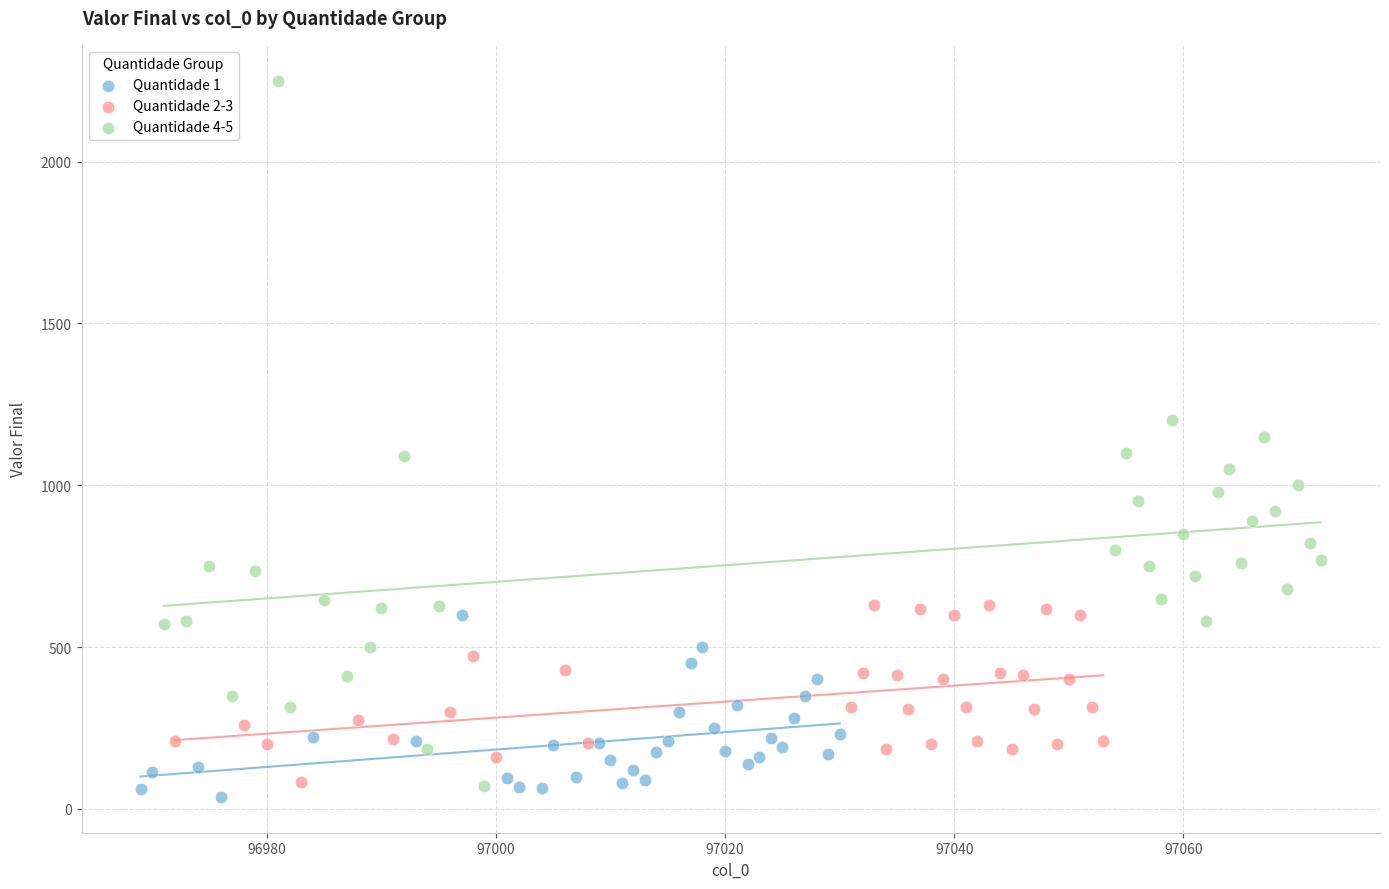

Which series reaches the maximum Y coordinate?

Quantidade 4-5